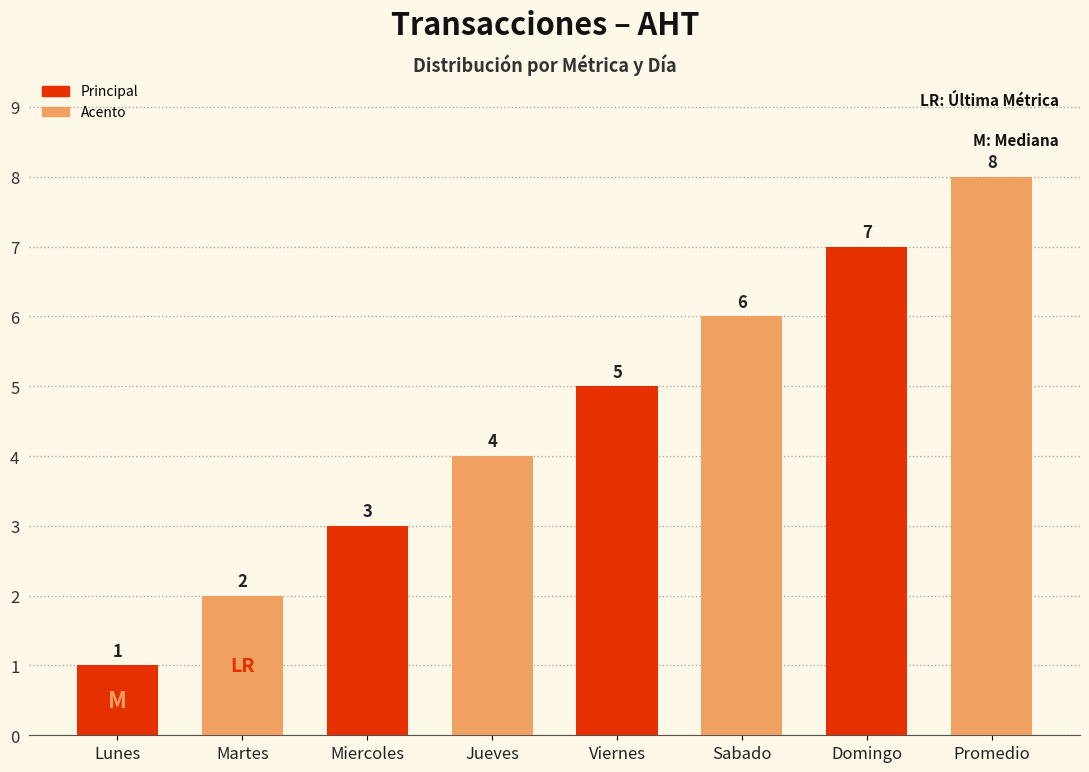

The value at Lunes is 2. True or false?

False